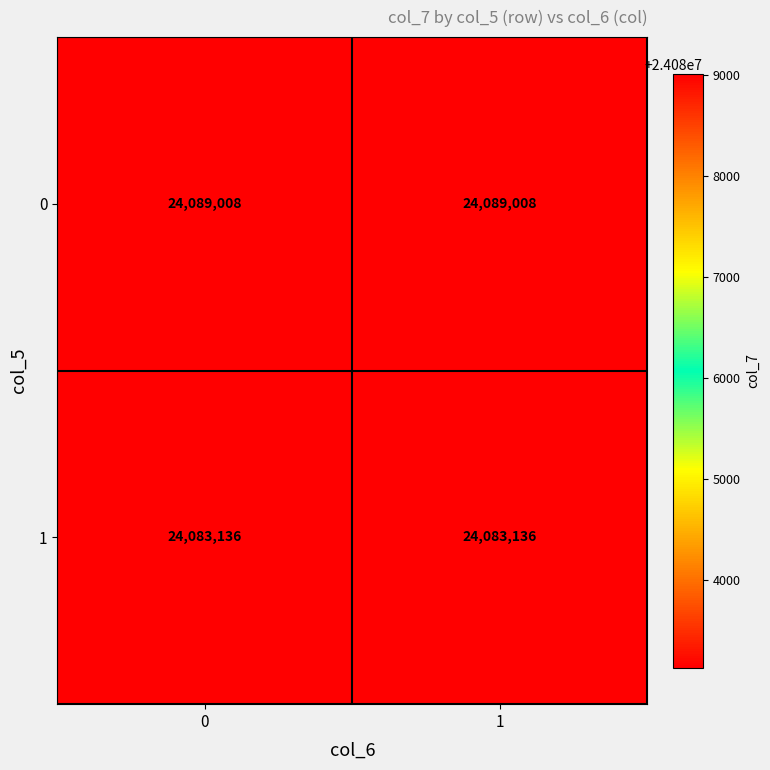

What is the difference between the highest and lowest values at 1?

5872